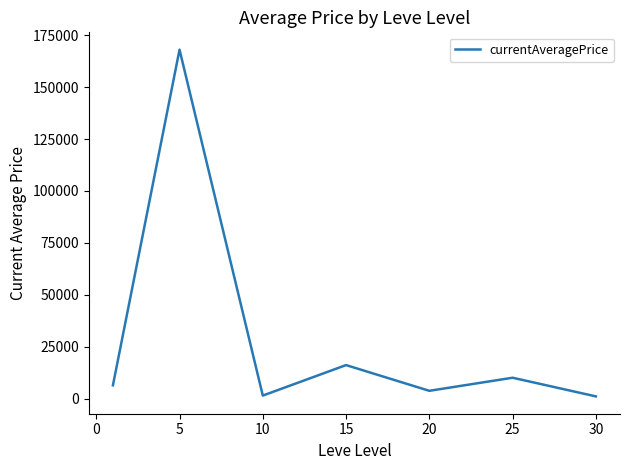

What is the average value?

29652.0